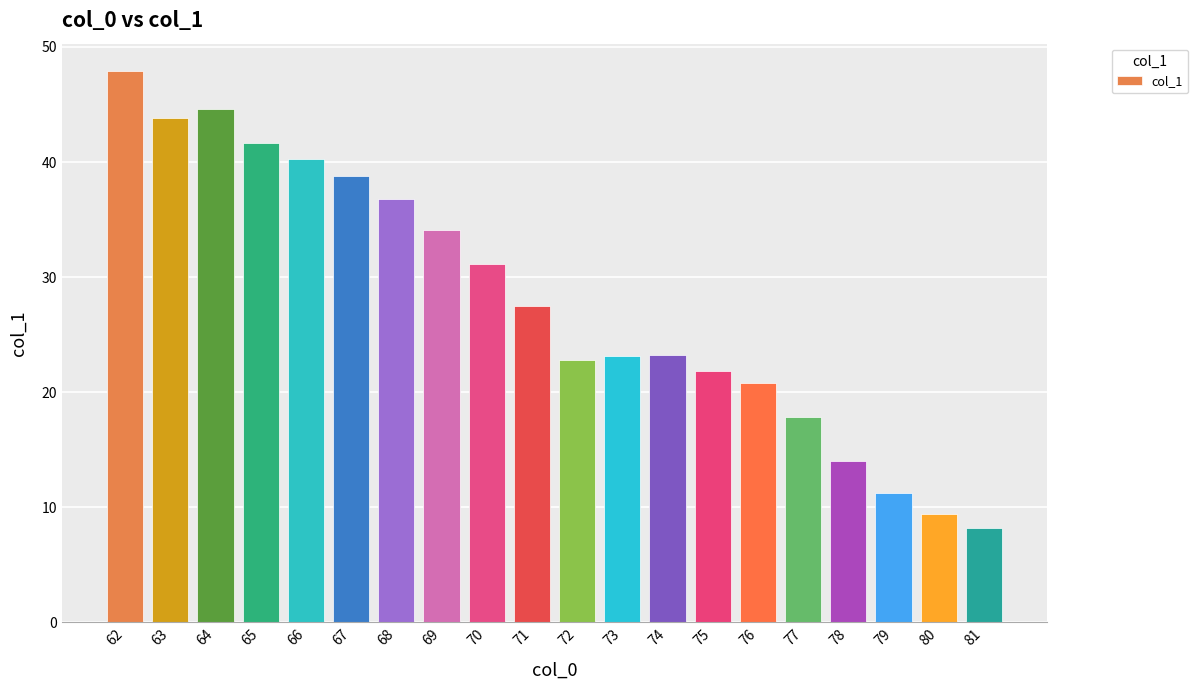

What is the value of the 11th bar from the left?

22.8